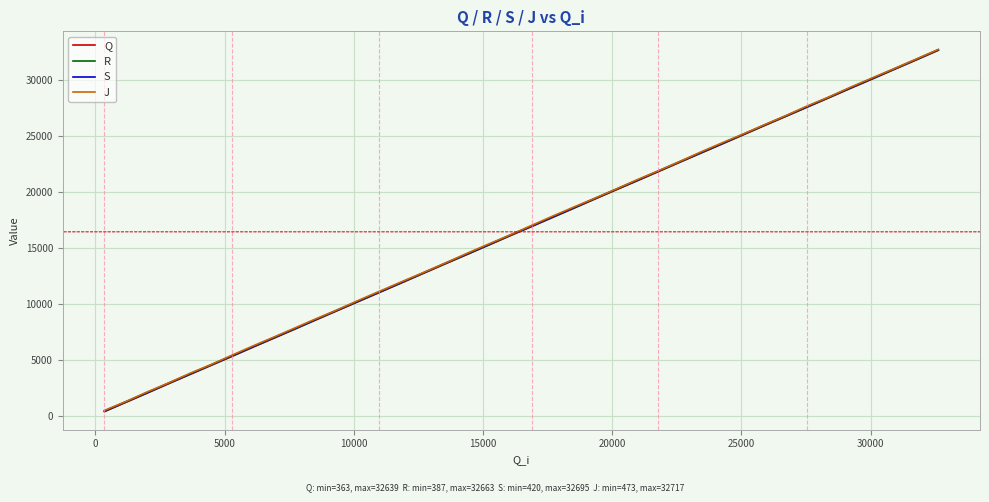

What is the maximum value for J?

32717